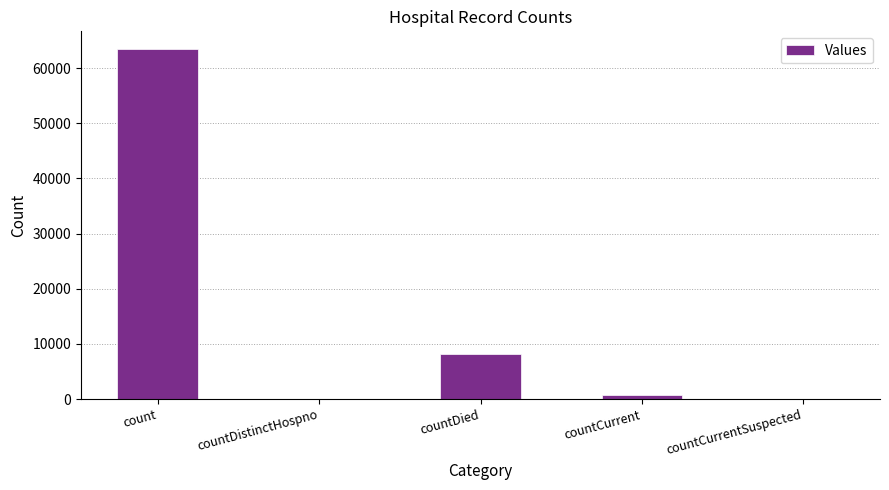

The value at count is 22407. True or false?

False